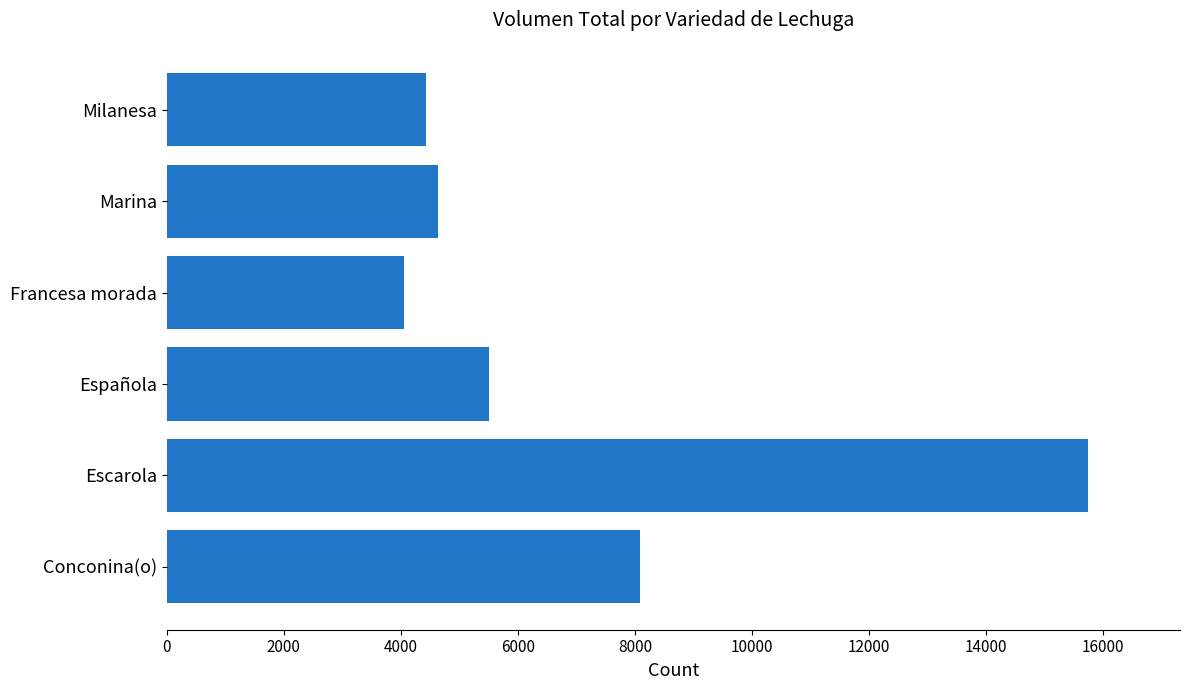

Is it true that the value at Marina is 6437?

False